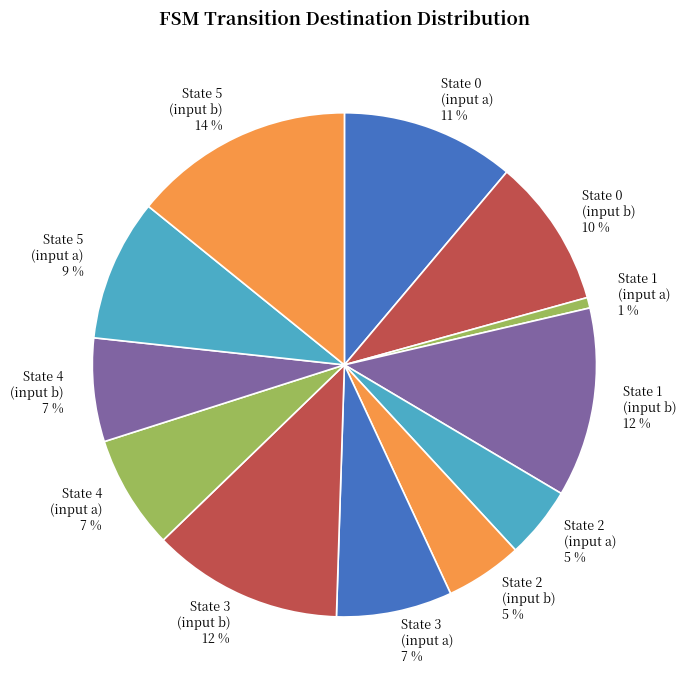

What percentage is the State 1 (input a) 1 % slice, to the nearest percent?

1%